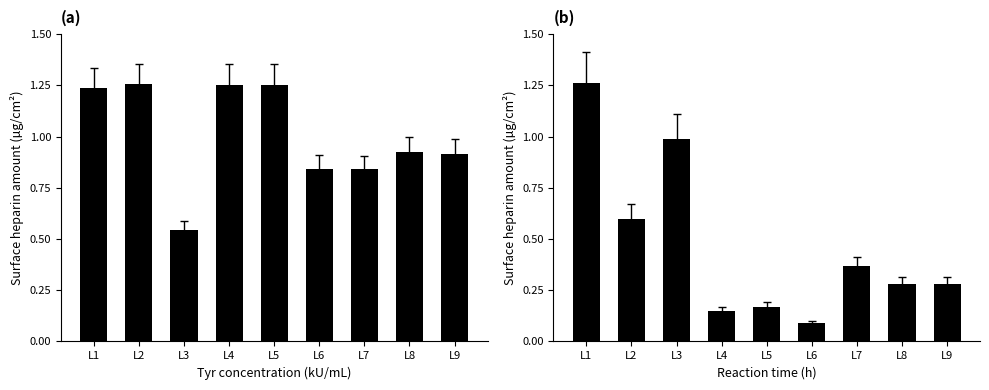

What is the value of the height bar at the 9th from the left?

0.3